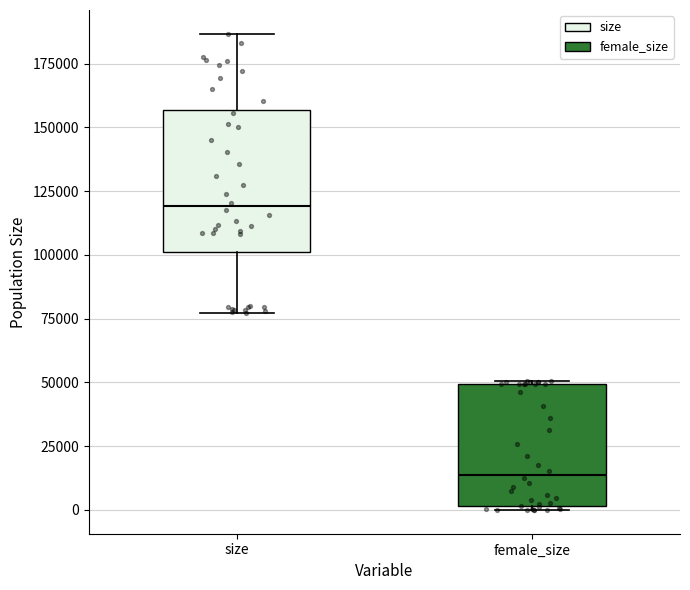

Which box's median line is the highest?

size